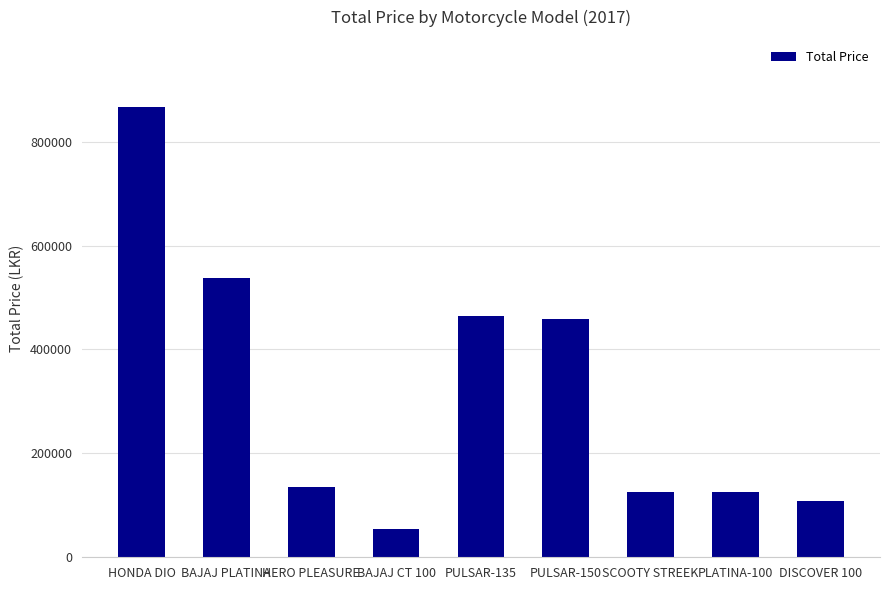

Which category has the lowest value across all series?

BAJAJ CT 100